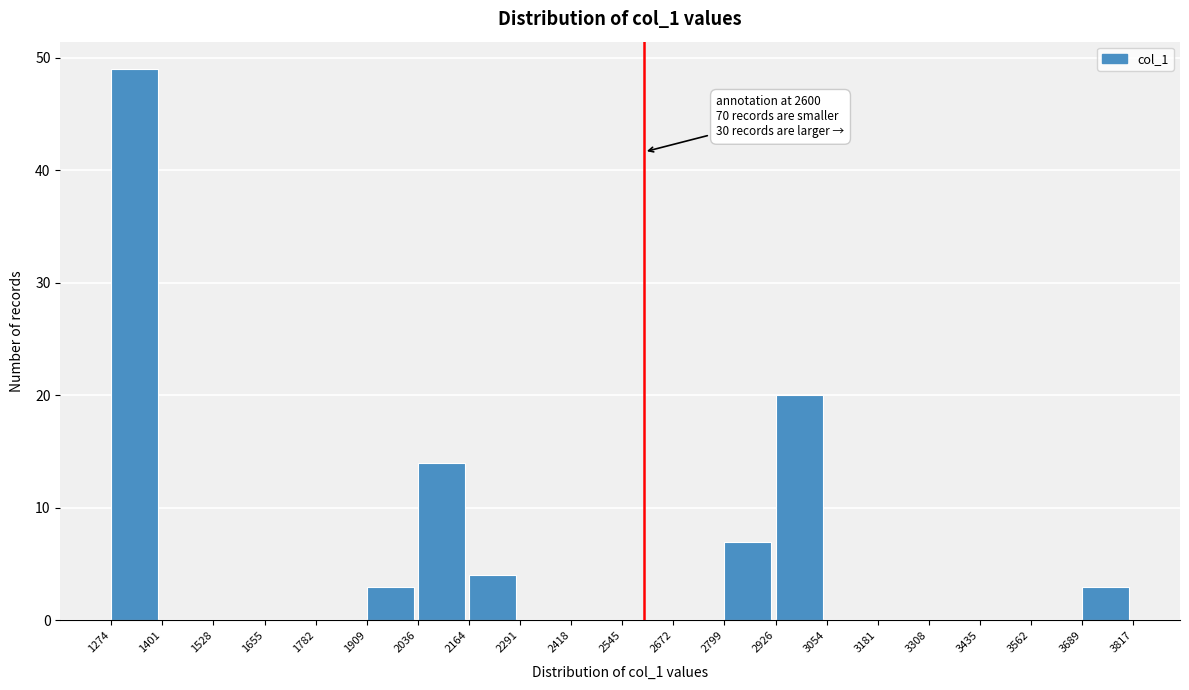

Which range on the x-axis has the tallest bar?

1274 to 1401